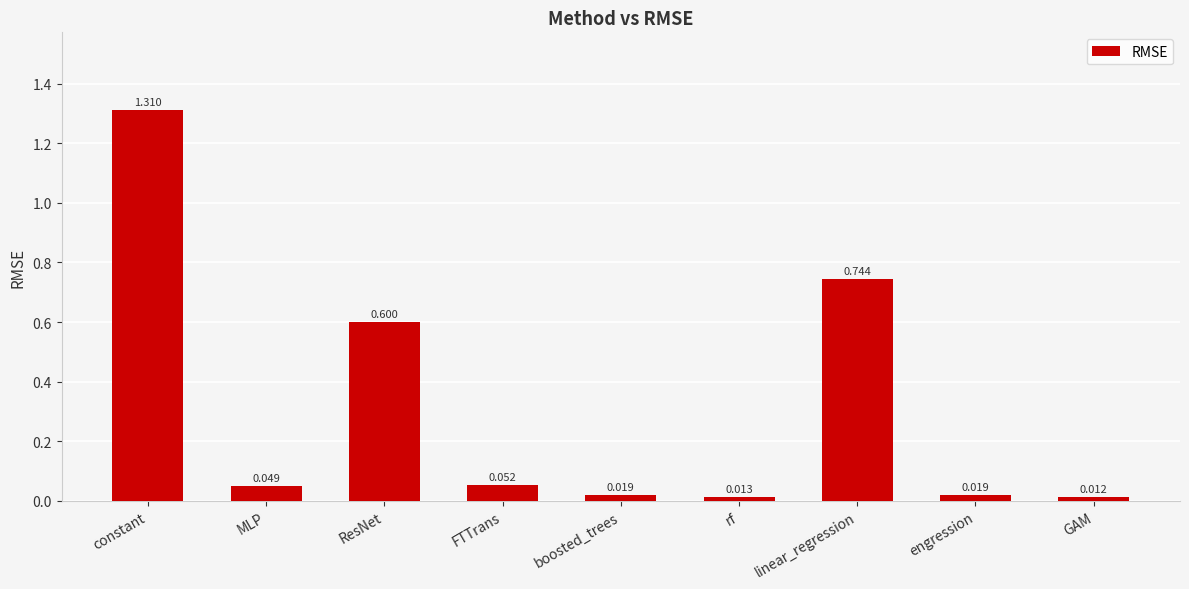

Which label corresponds to the smallest value in the chart?

GAM